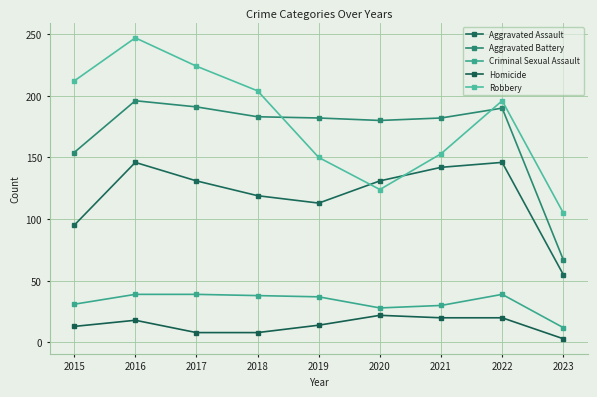

Which series has the largest range (max minus min)?

Robbery